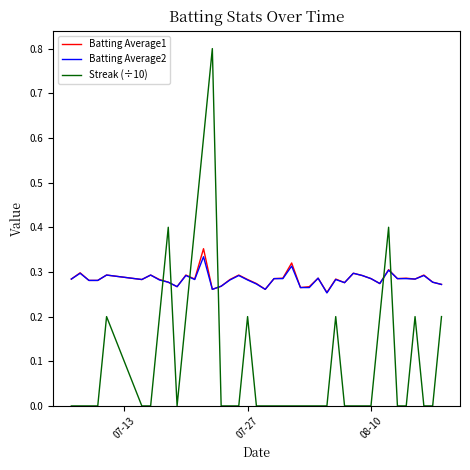

Which series has the widest spread of values?

Streak (÷10)